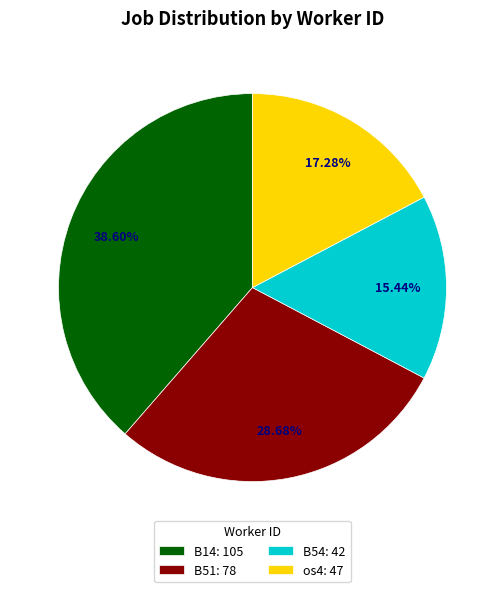

Between B51 and B14, which is larger?

B14